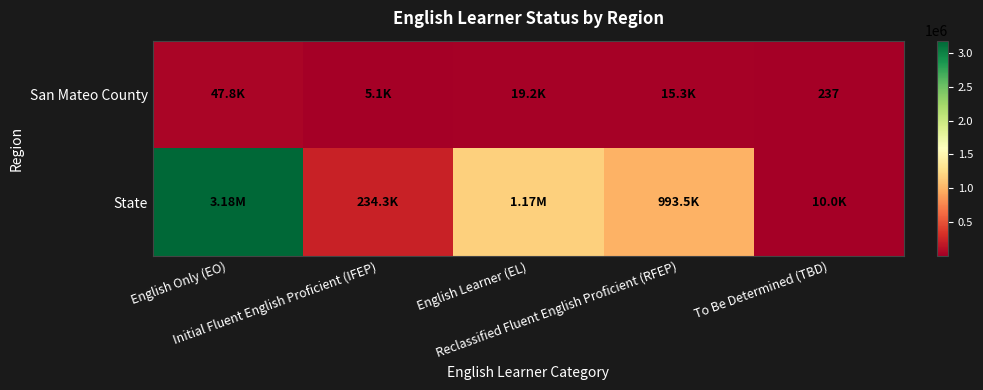

Where is State nearest to the value 1597084?

English Learner (EL)